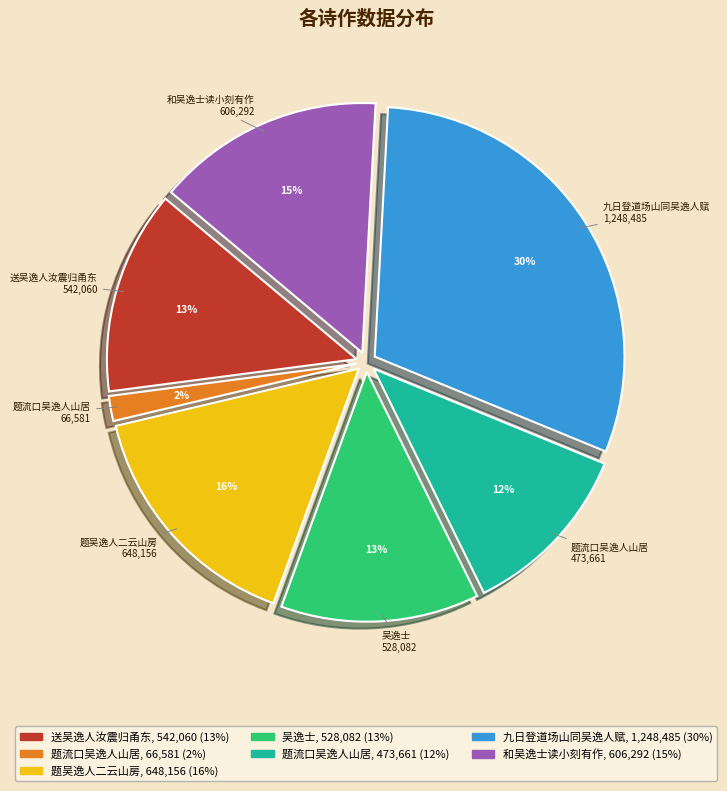

Does any single category account for the majority?

No